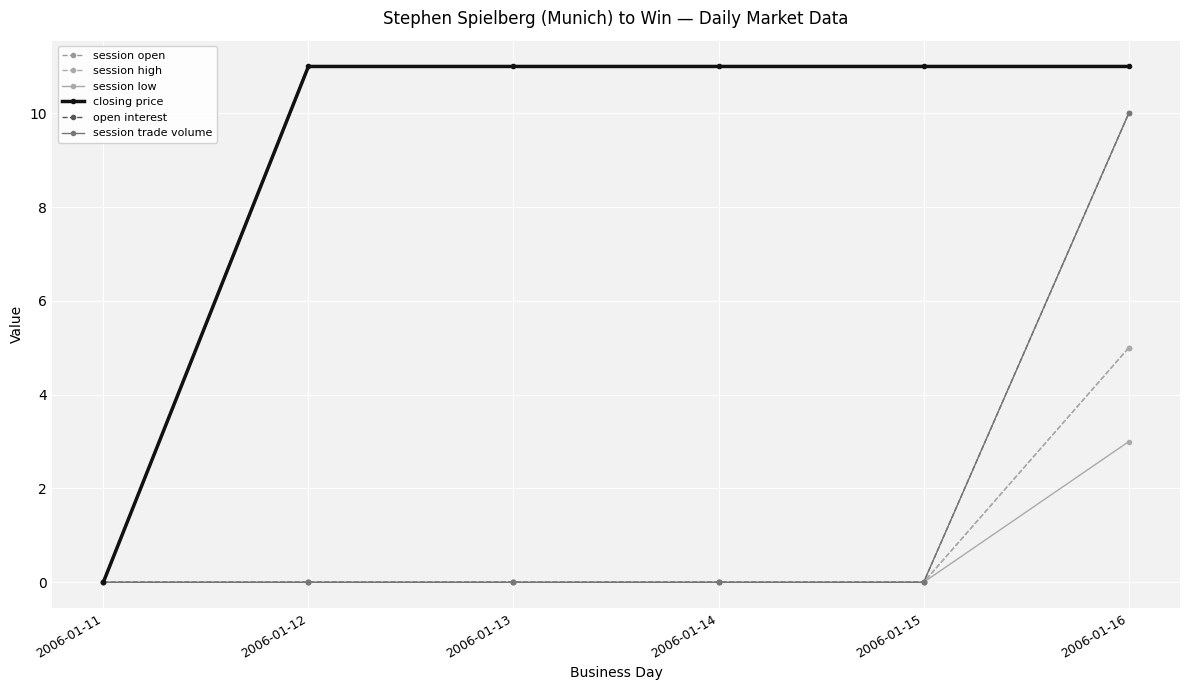

What is the total value across all series at 2006-01-13?

11